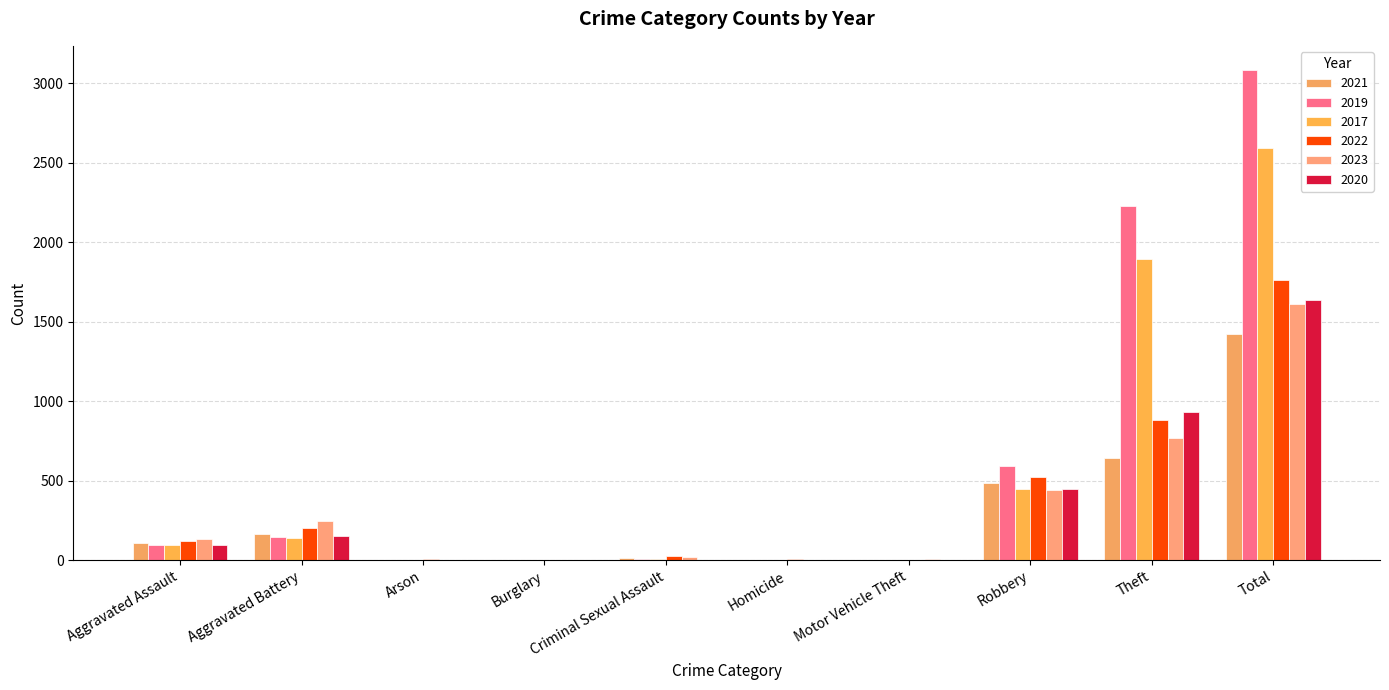

Does the chart contain stacked bars?

No